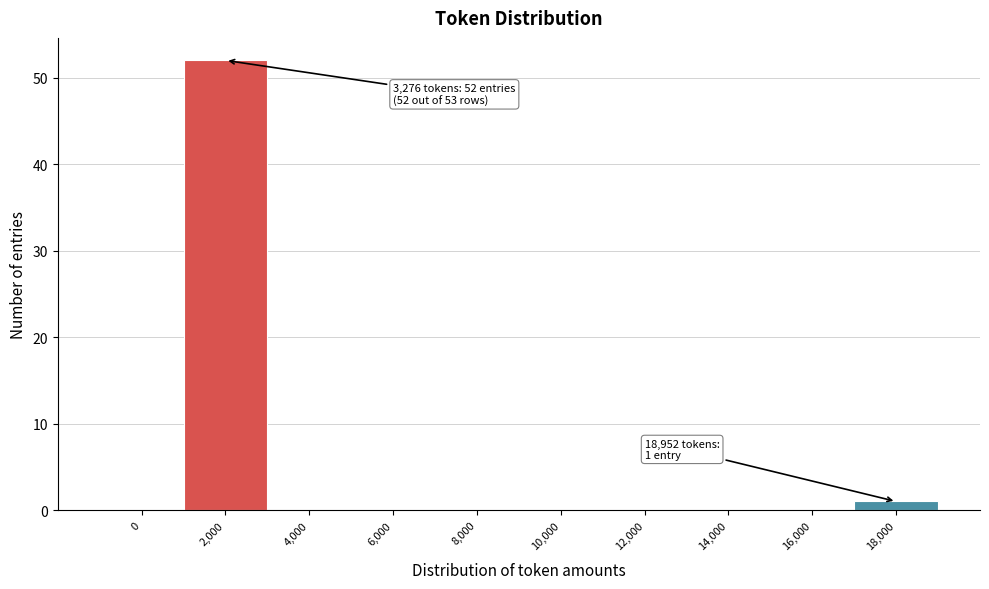

Reading left to right, list all the values displayed in this chart.

0=0	2,000=52	4,000=0	6,000=0	8,000=0	10,000=0	12,000=0	14,000=0	16,000=0	18,000=1